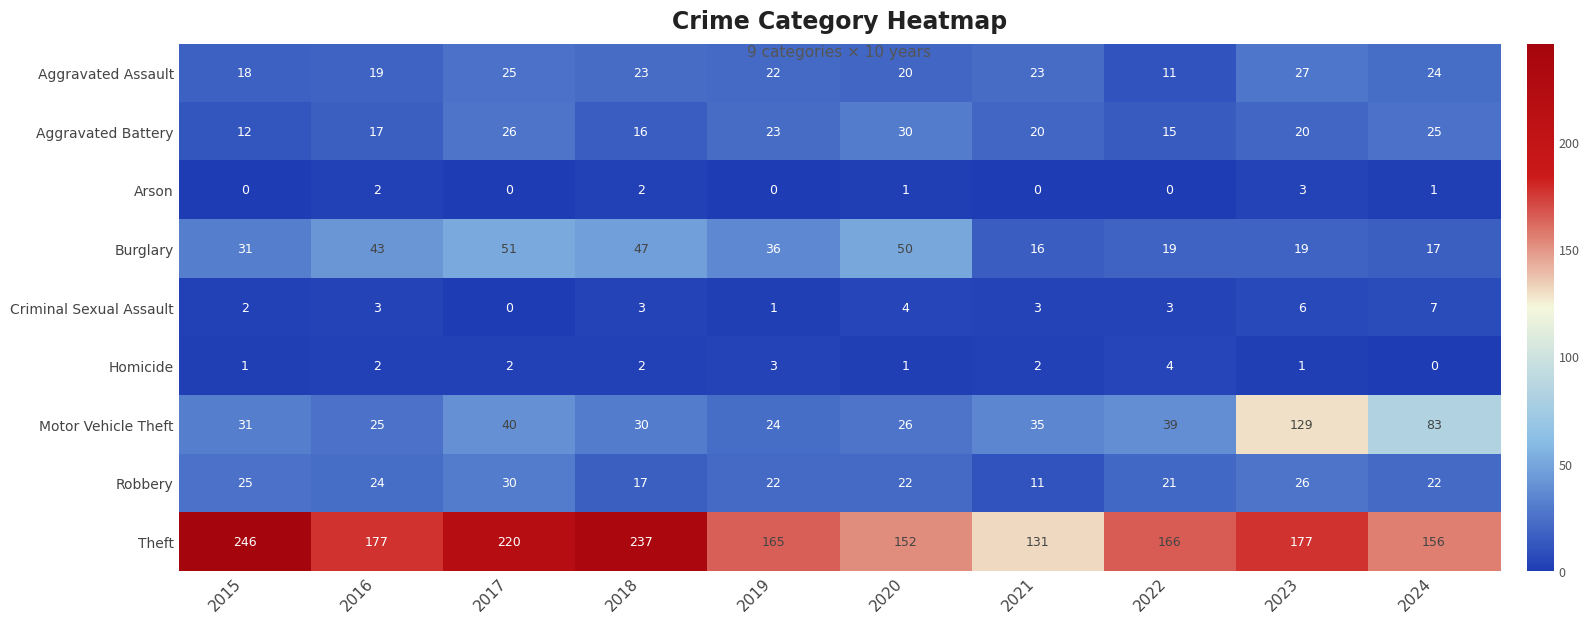

Read the Theft value at 2023, to the nearest 5.

175